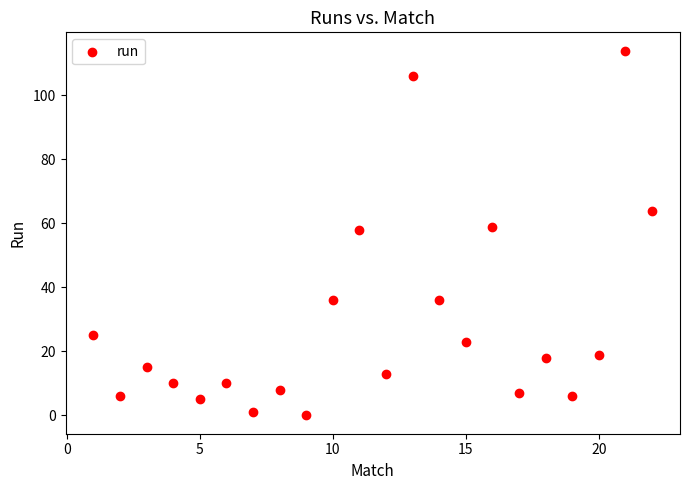

What is the range of Y values (max minus min)?

114